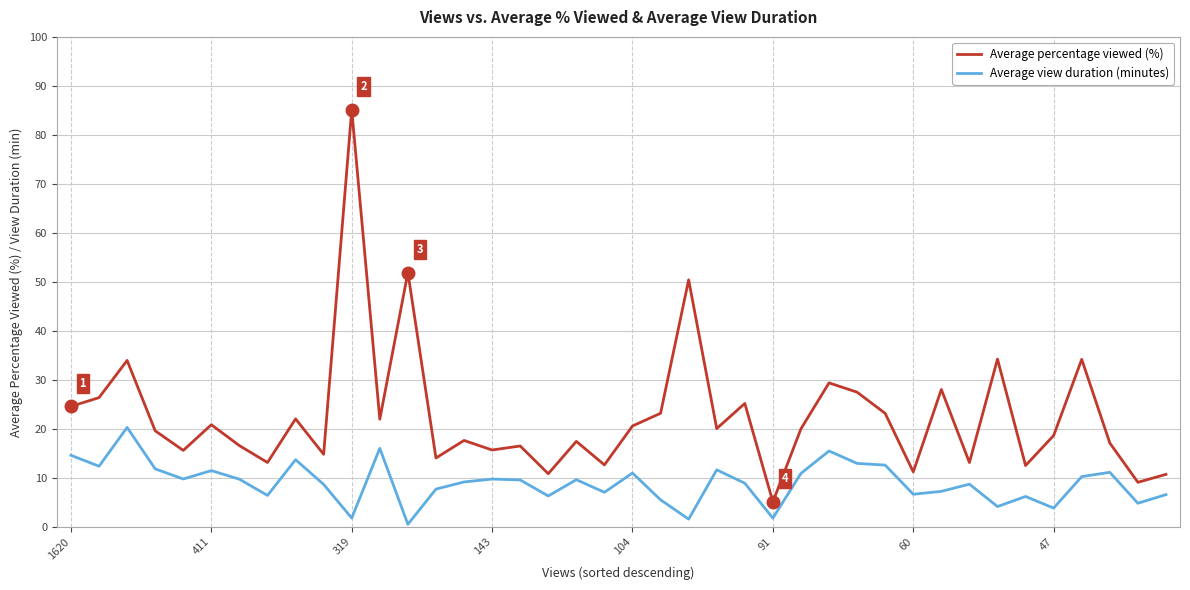

Which series has the widest spread of values?

Average percentage viewed (%)